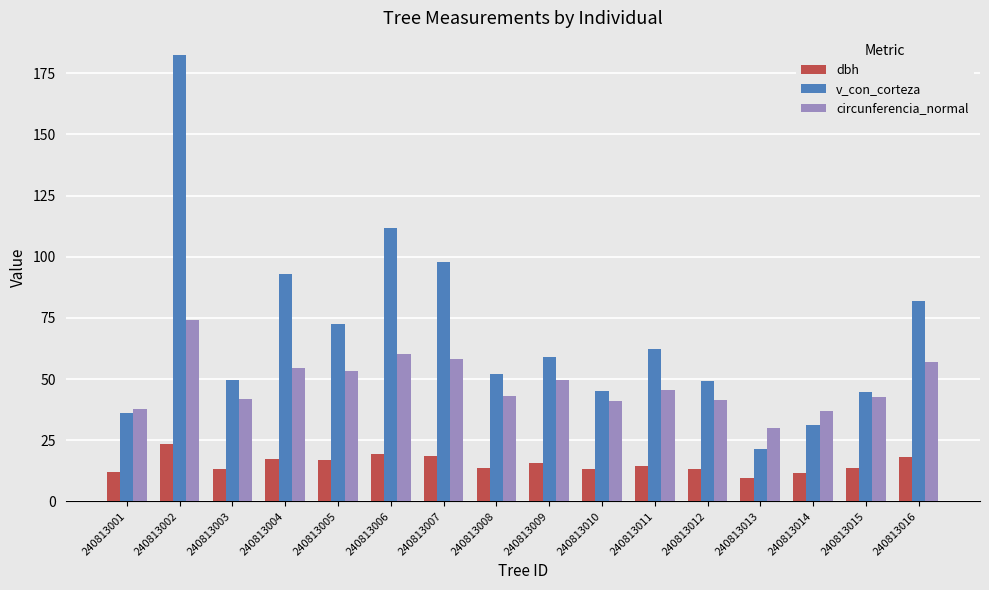

Which series has the largest range (max minus min)?

v_con_corteza